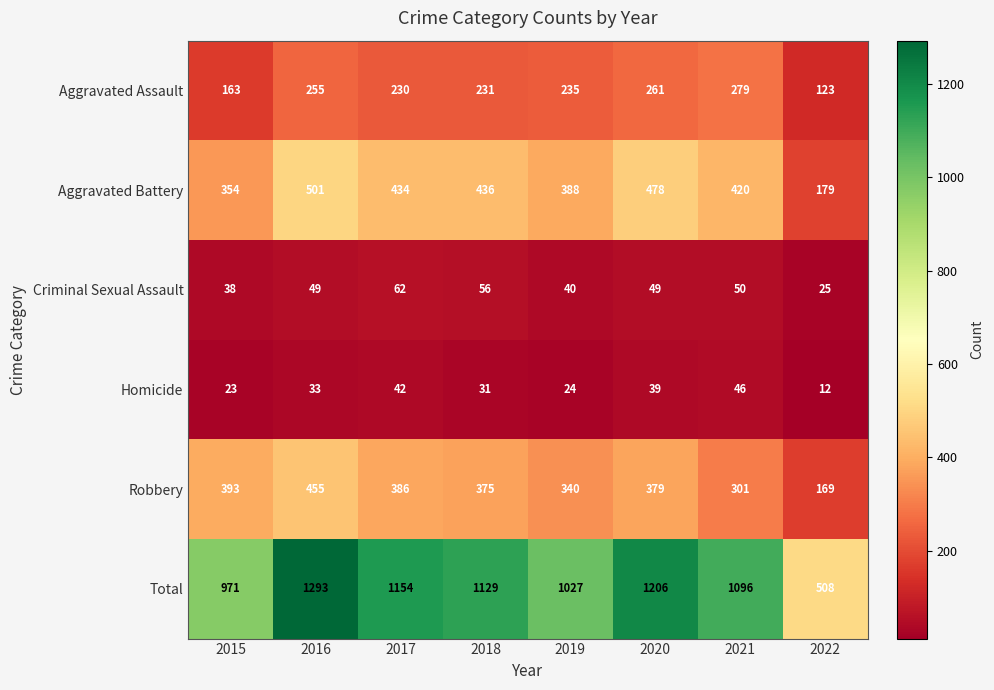

Where is Total nearest to the value 900?

2015